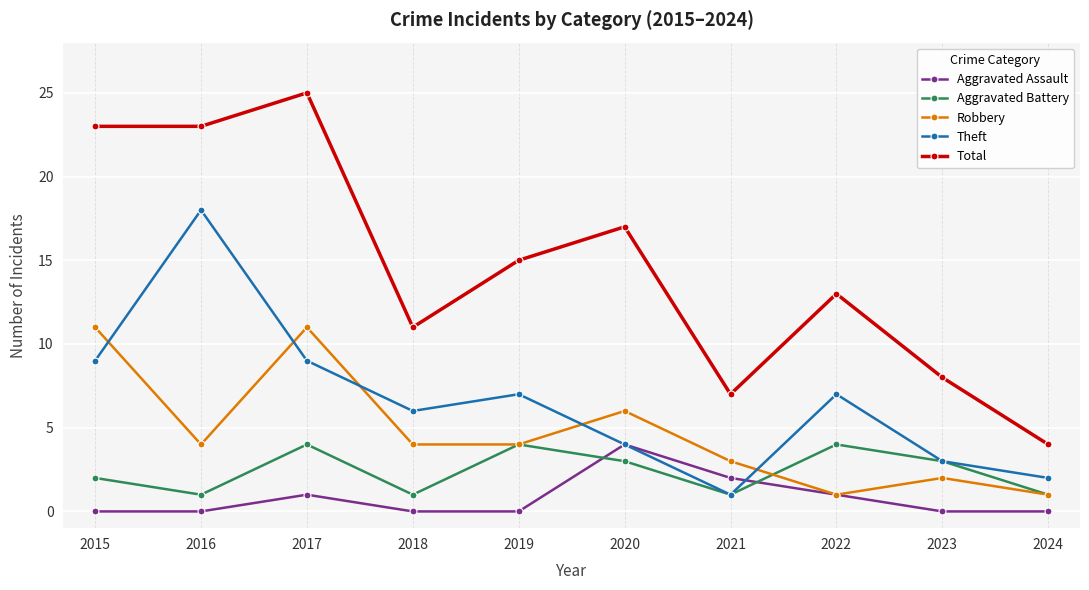

Which series has the largest range (max minus min)?

Total